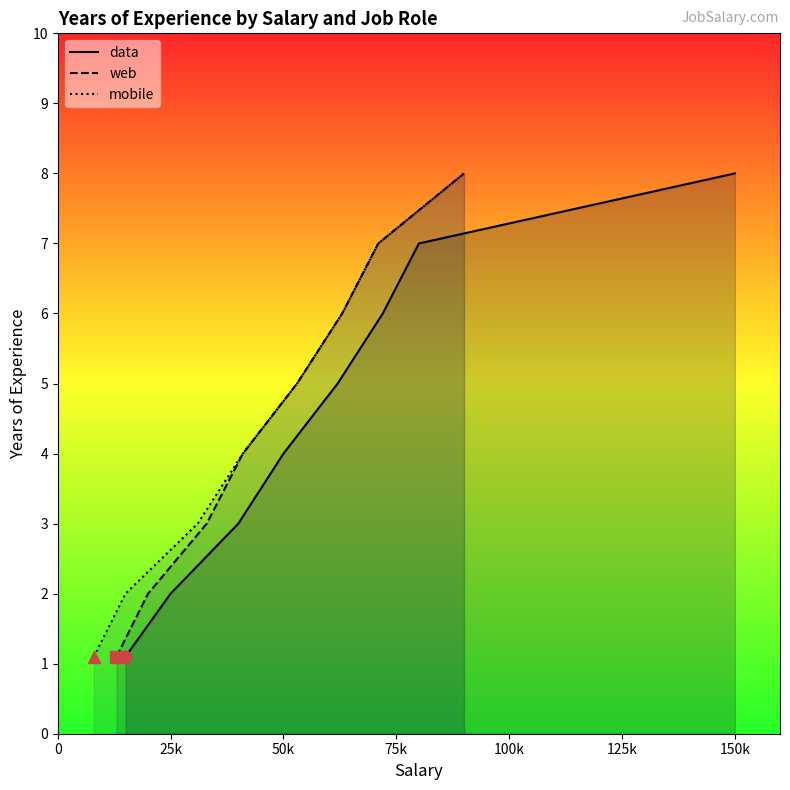

What is the lowest value of the mobile series?

1.1